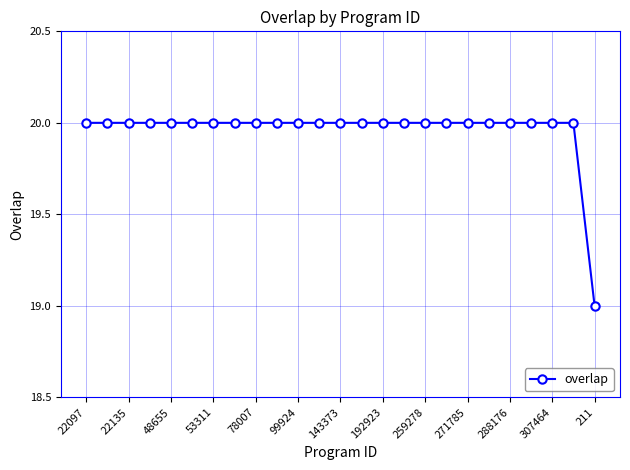

Does the chart display data point markers on the line(s)?

Yes